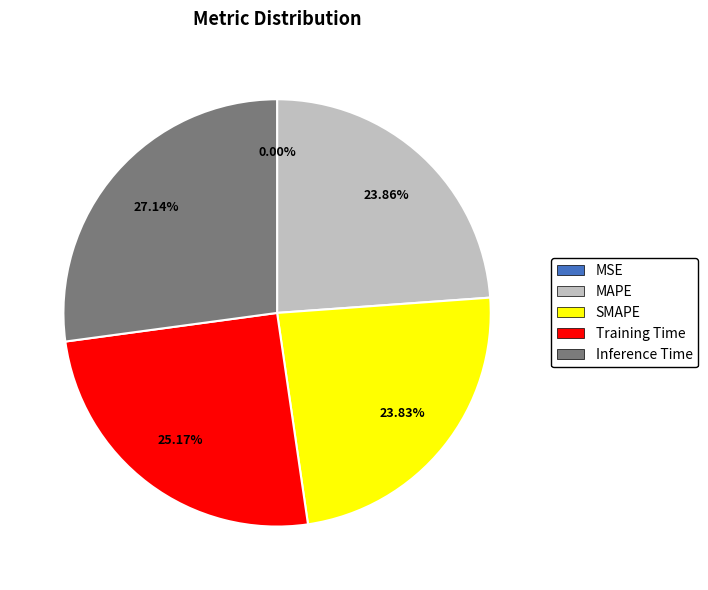

Which has a higher value, SMAPE or Training Time?

Training Time